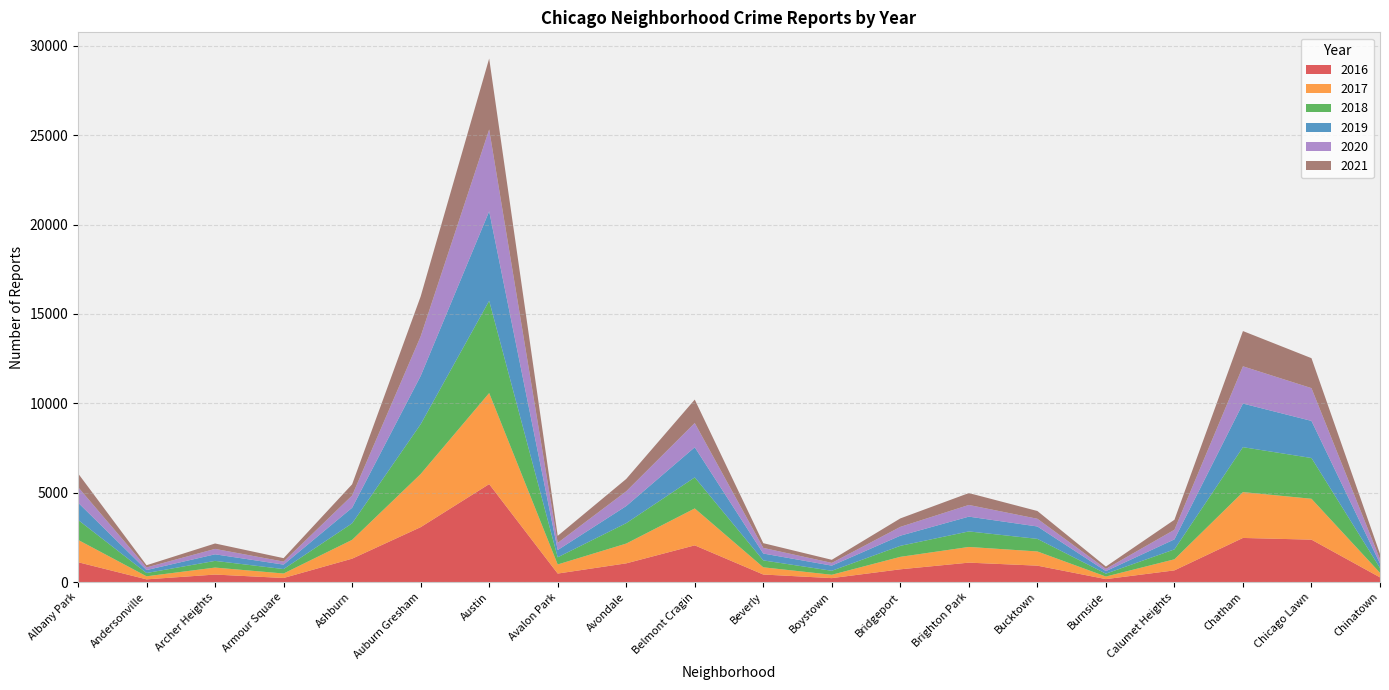

Reading left to right, extract all data points from this chart.

2017: 1251	171	391	251	1053	2973	5095	509	1107	2066	404	188	697	878	795	145	620	2566	2288	253
2019: 968	166	368	249	872	2701	5008	405	957	1687	385	287	568	827	694	142	561	2441	2076	253
2021: 767	123	303	193	627	2236	3972	395	692	1311	265	173	474	665	435	130	559	1973	1676	293
2018: 1117	183	374	248	924	2787	5162	401	1142	1736	386	224	616	869	704	160	554	2513	2281	273
2020: 870	147	303	169	686	2212	4578	400	825	1357	315	154	493	654	431	126	538	2084	1834	239
2016: 1110	151	419	227	1308	3071	5481	475	1046	2053	421	219	713	1086	917	164	653	2468	2372	262